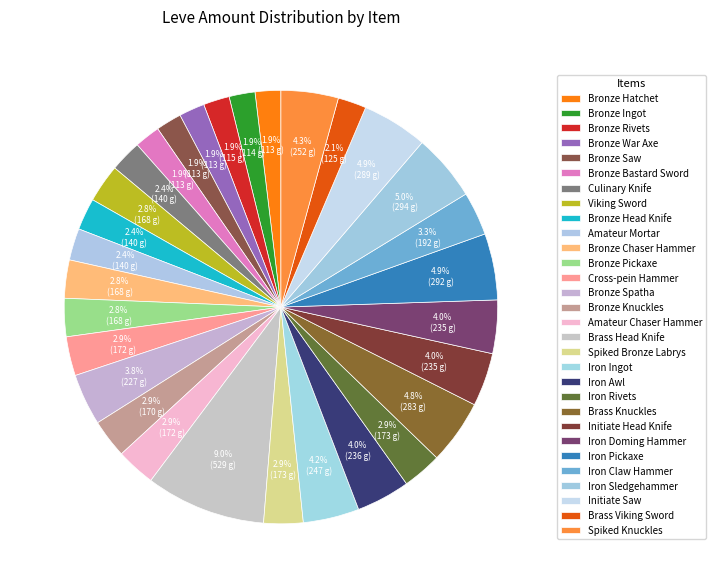

Is the sum of Initiate Head Knife and Iron Doming Hammer greater than half?

No